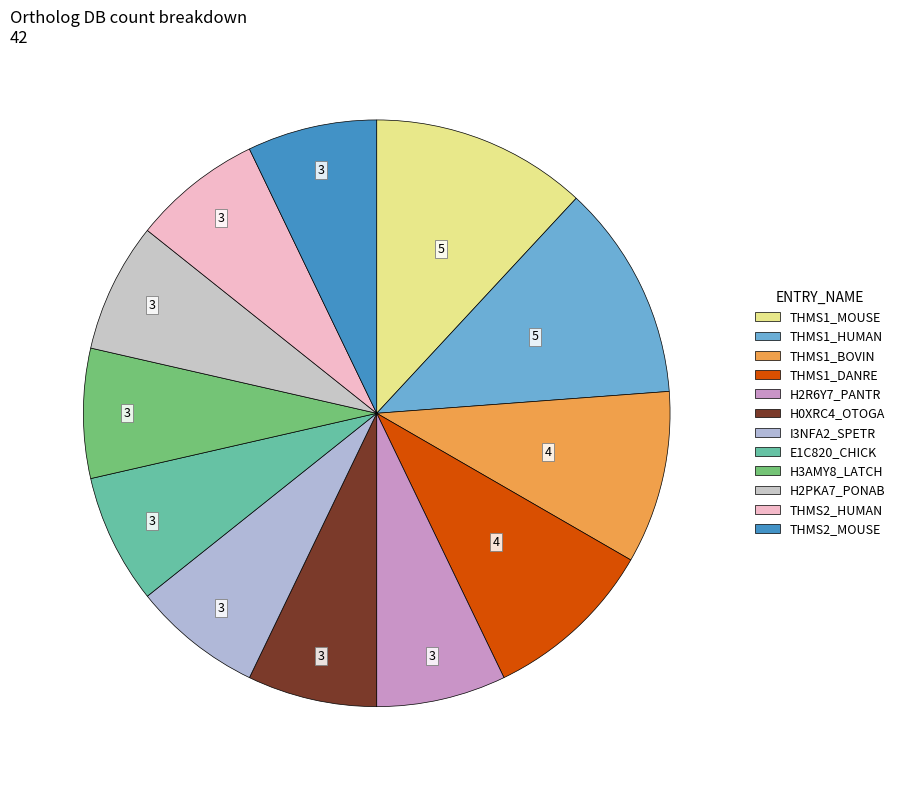

How many segments does this pie chart have?

12